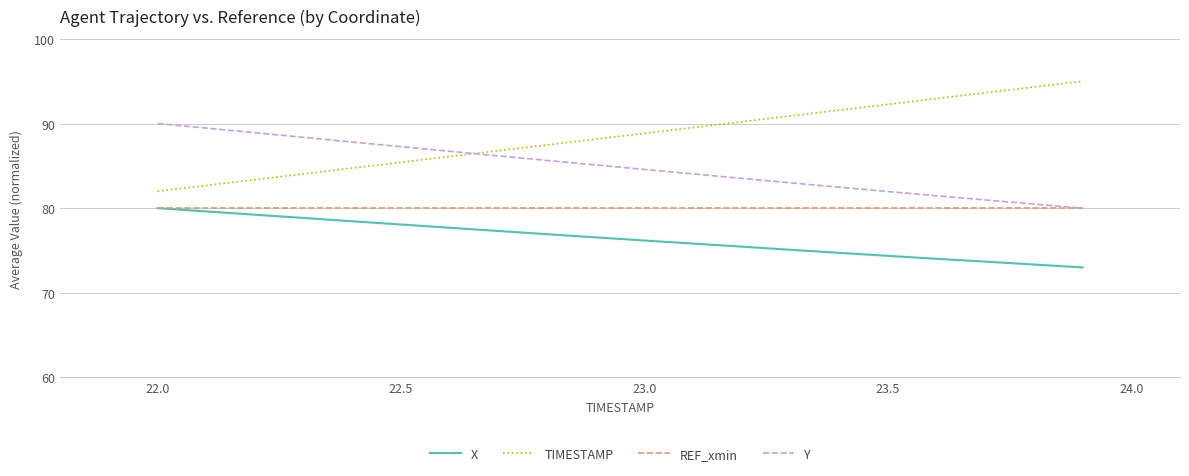

What is the minimum value shown in the chart?

73.0